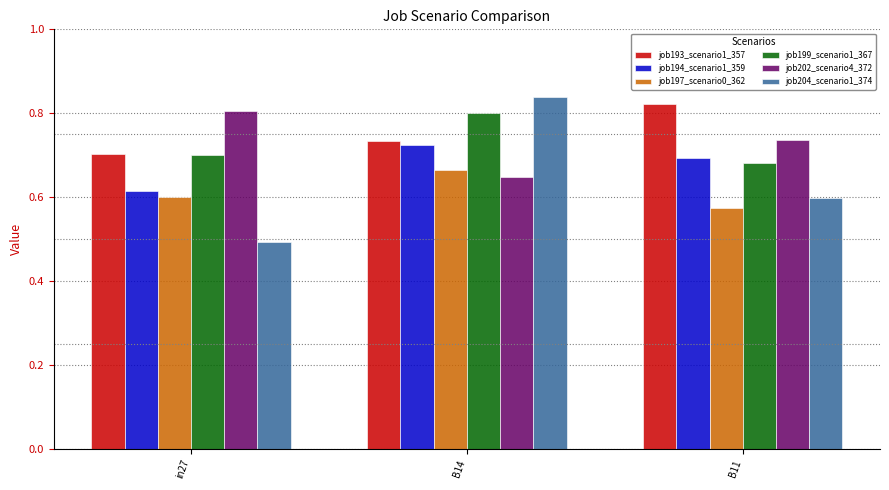

How many job199_scenario1_367 values are between 0 and 1?

3